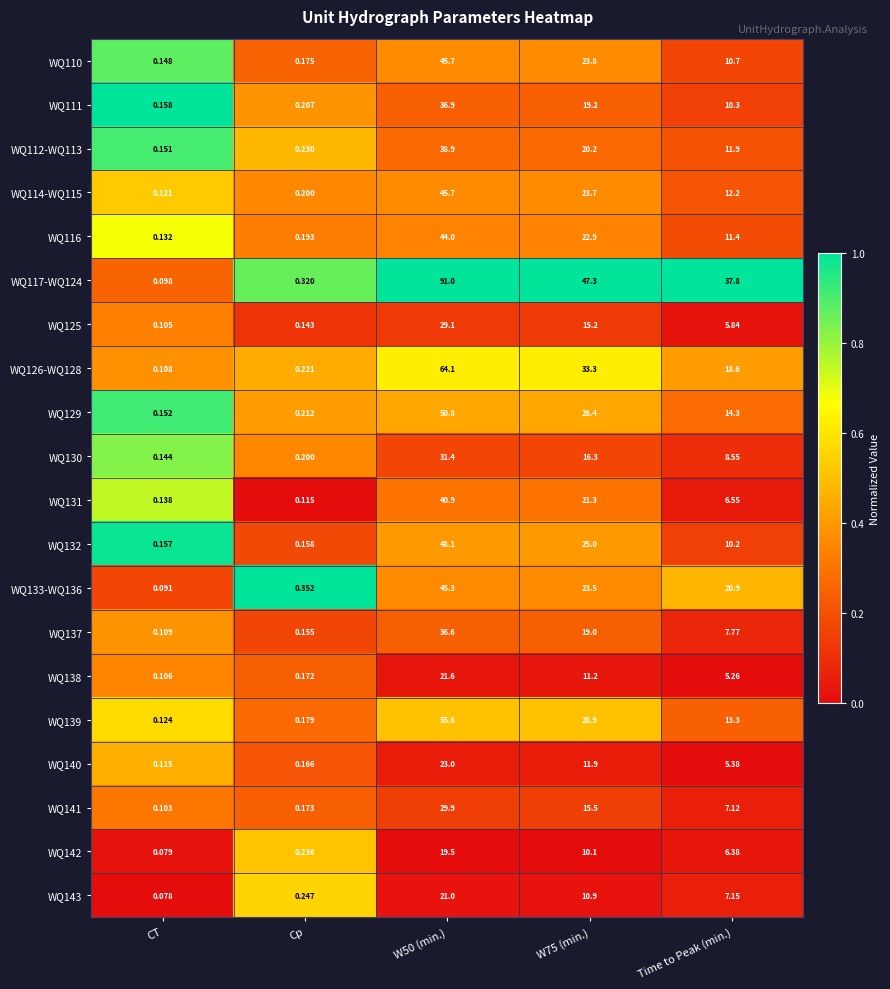

Which category has the lowest value in the WQ129 series?

CT